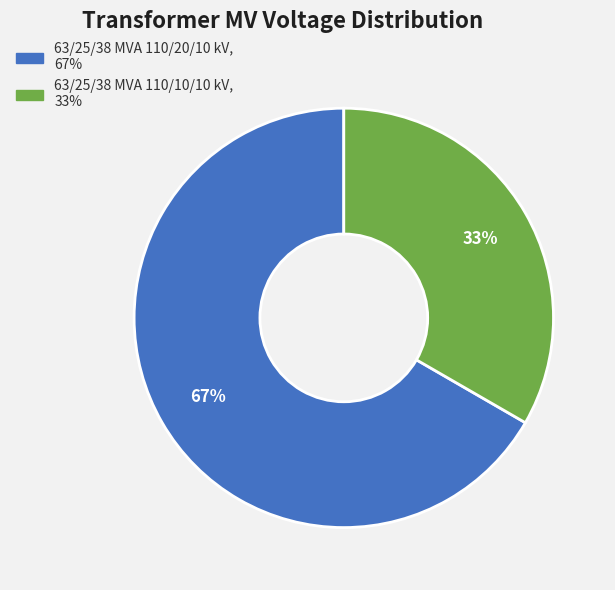

Which slice represents more than half of the pie?

63/25/38 MVA 110/20/10 kV